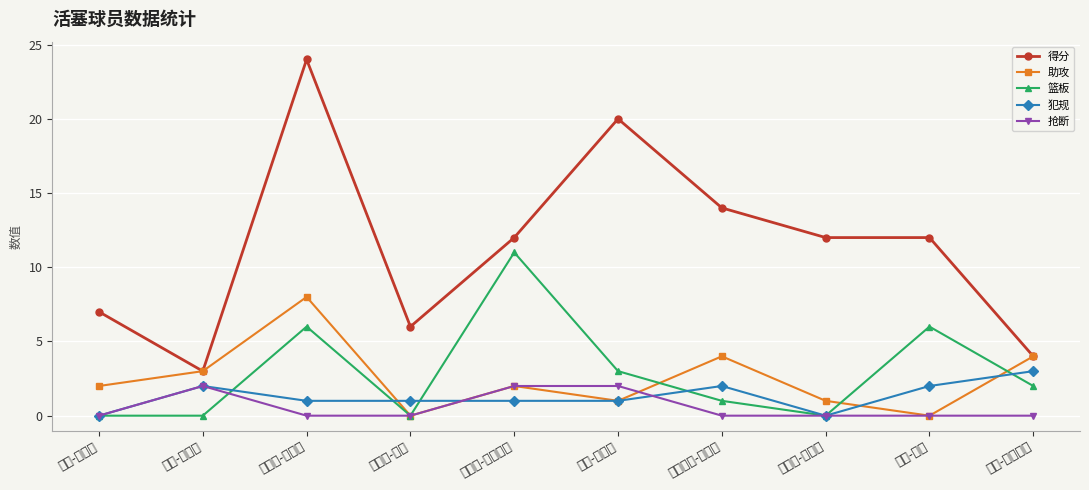

At which category does 篮板 reach its first local valley?

布鲁斯-布朗